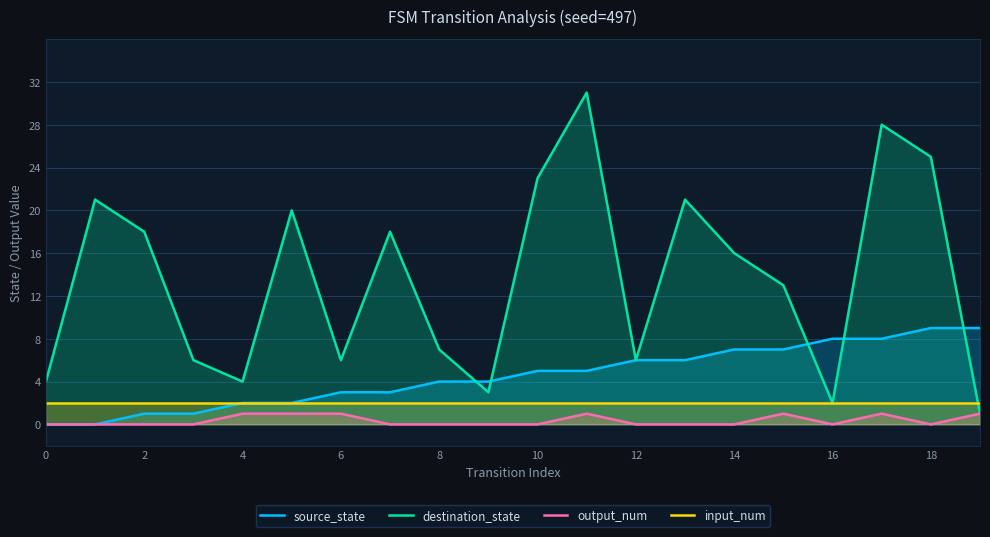

How many source_state values are between 2 and 7?

12